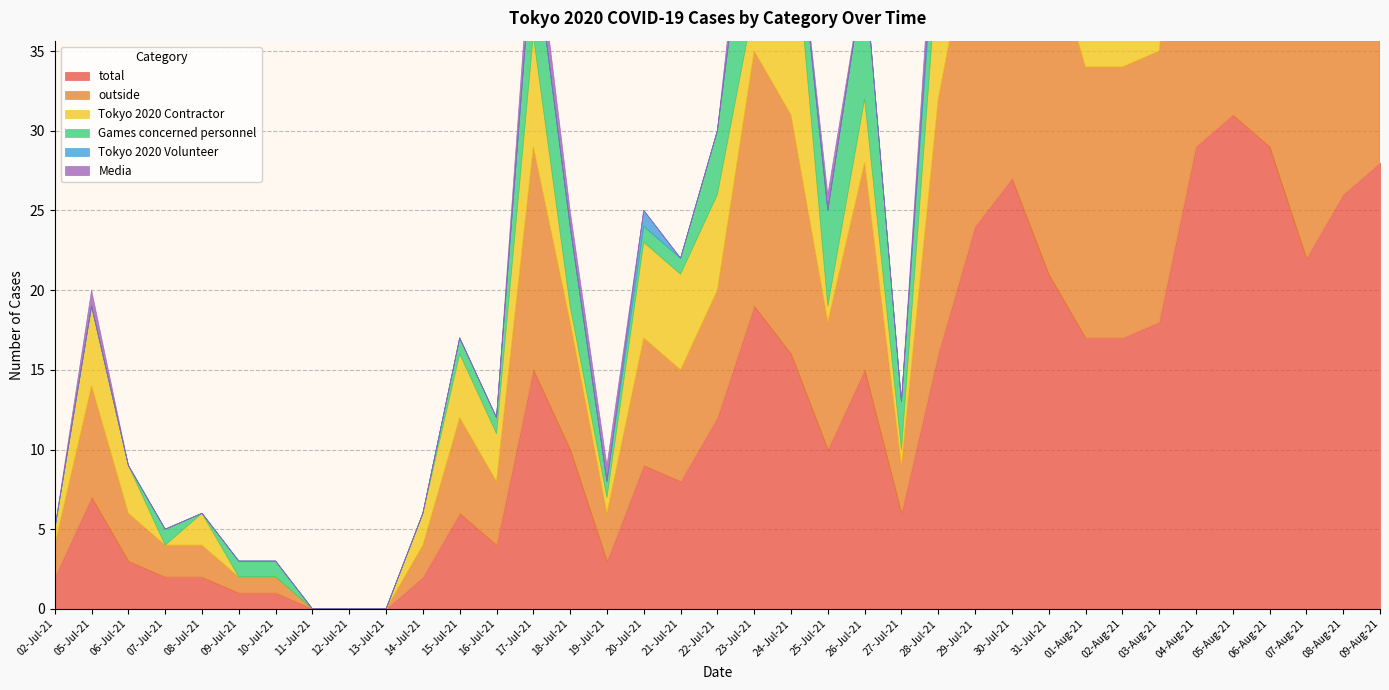

At how many categories does at least one series exceed 10?

18